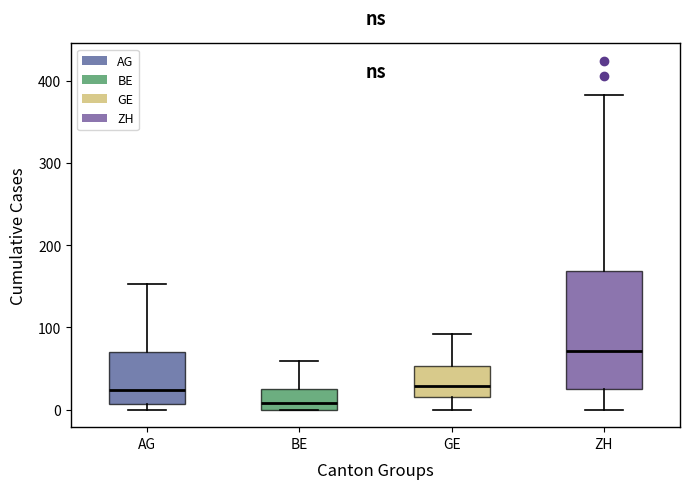

Reading left to right, read every box against the y-axis: the position of its median line, the range the box covers, and the ends of its whiskers. The values are not printed on the chart, so give them approximately, as read against the axis.

AG: median 20, box 10 to 70, whiskers 0 to 150
BE: median 10, box 0 to 30, whiskers 0 to 60
GE: median 30, box 20 to 50, whiskers 0 to 90
ZH: median 70, box 30 to 170, whiskers 0 to 380